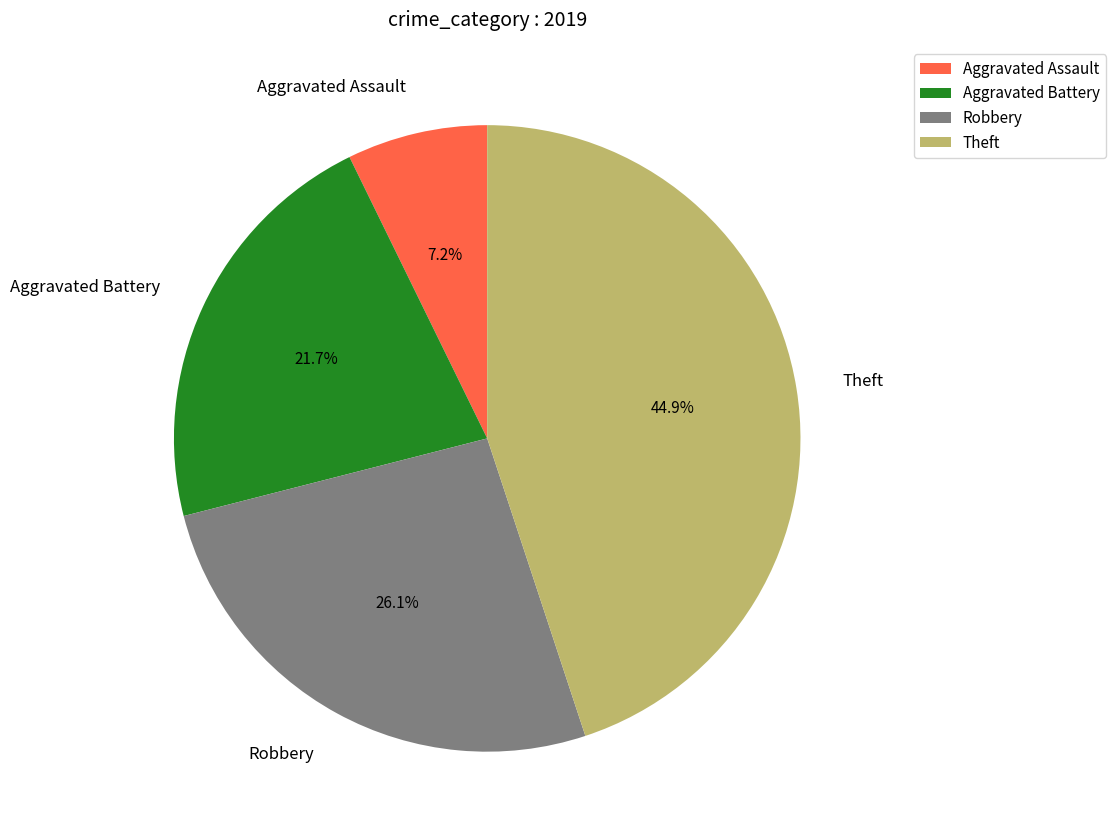

Does Theft account for over 50% of the chart?

No